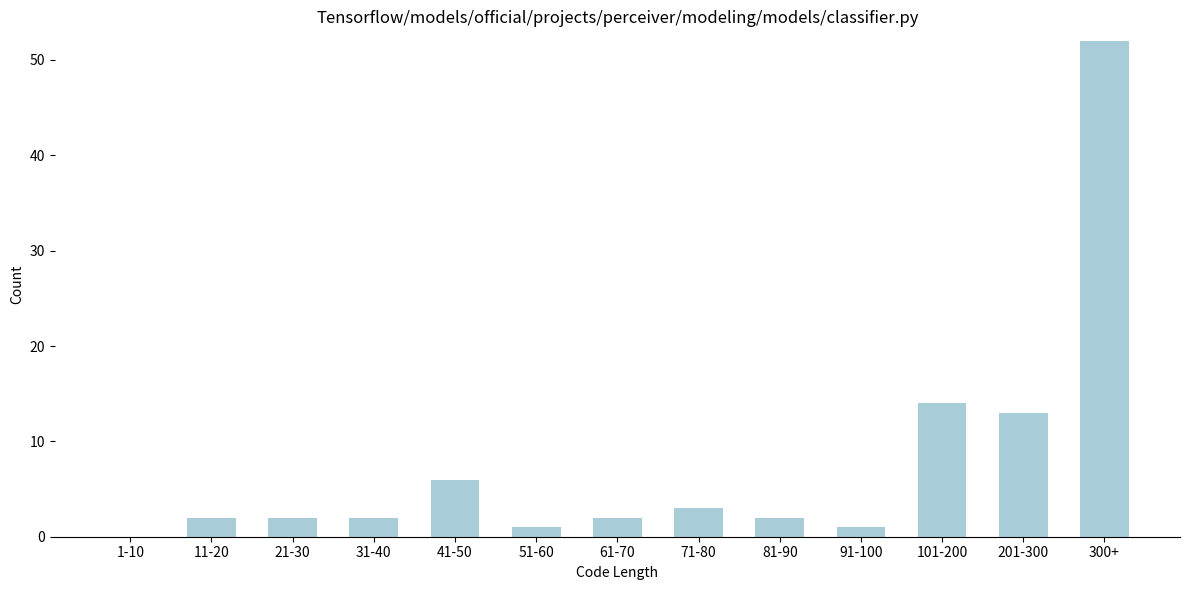

Reading left to right, what are all the values shown in this chart?

1-10=0	11-20=2	21-30=2	31-40=2	41-50=6	51-60=1	61-70=2	71-80=3	81-90=2	91-100=1	101-200=14	201-300=13	300+=52